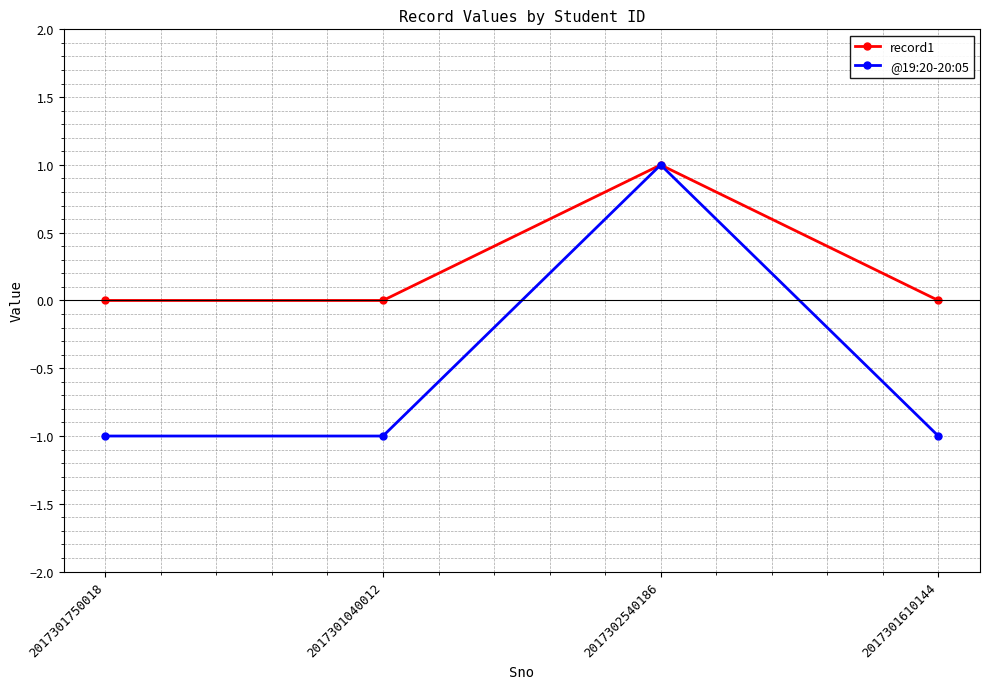

What is the difference between the maximum and minimum values in the record1 series?

1